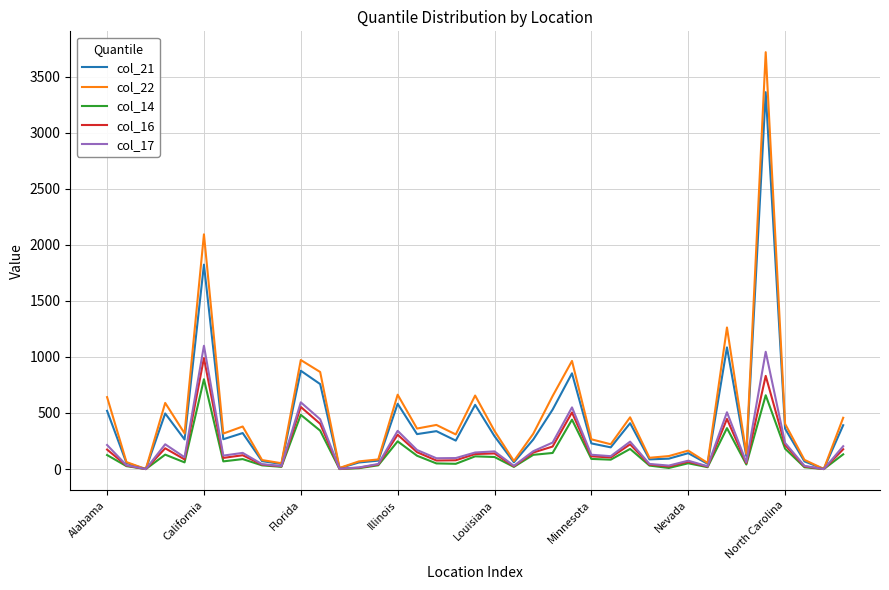

Which series has the widest spread of values?

col_22